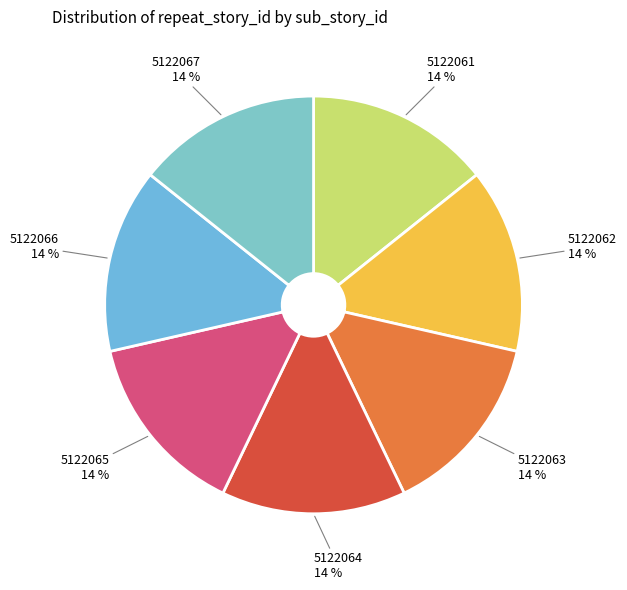

To the nearest percent, what is the average slice percentage?

14%